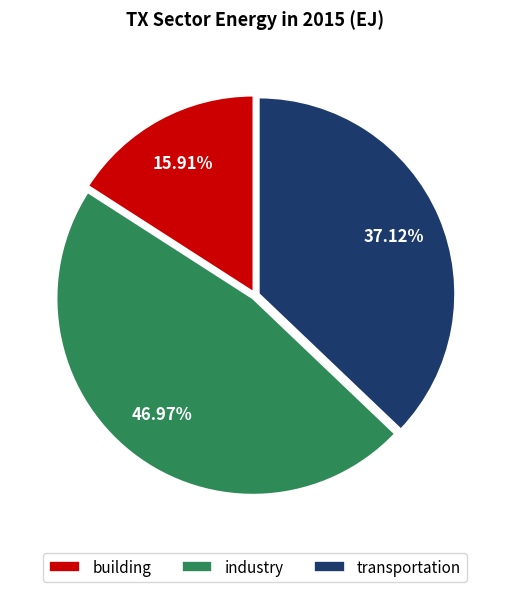

To the nearest percent, what is the combined percentage of industry and building?

63%